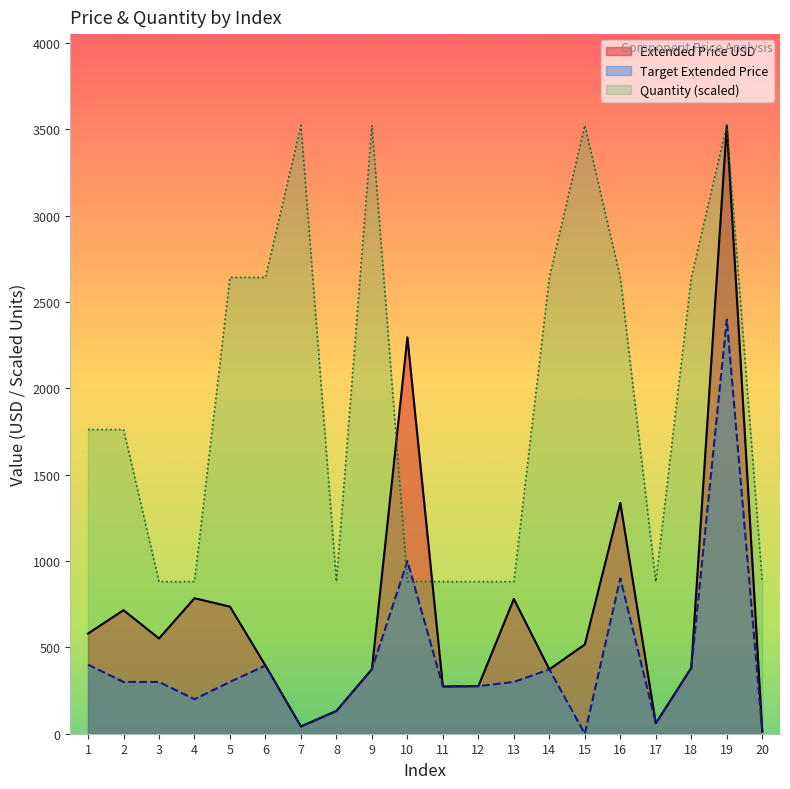

What is the greatest value displayed?

3523.5